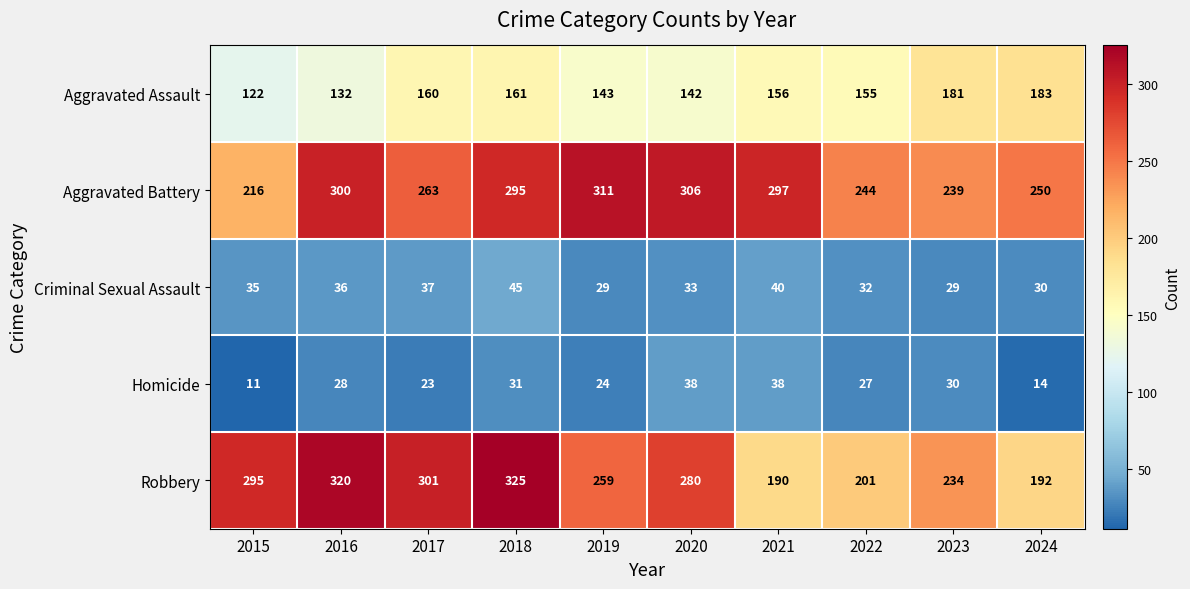

What is the highest value of the Aggravated Assault series?

183